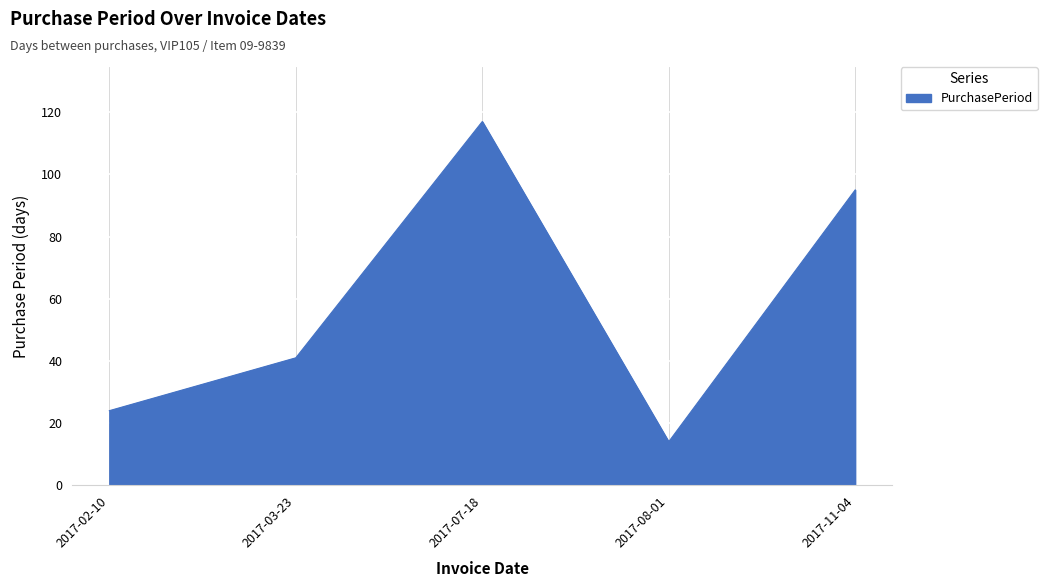

How many interior local valleys (lower than both neighbors) does the data have?

1